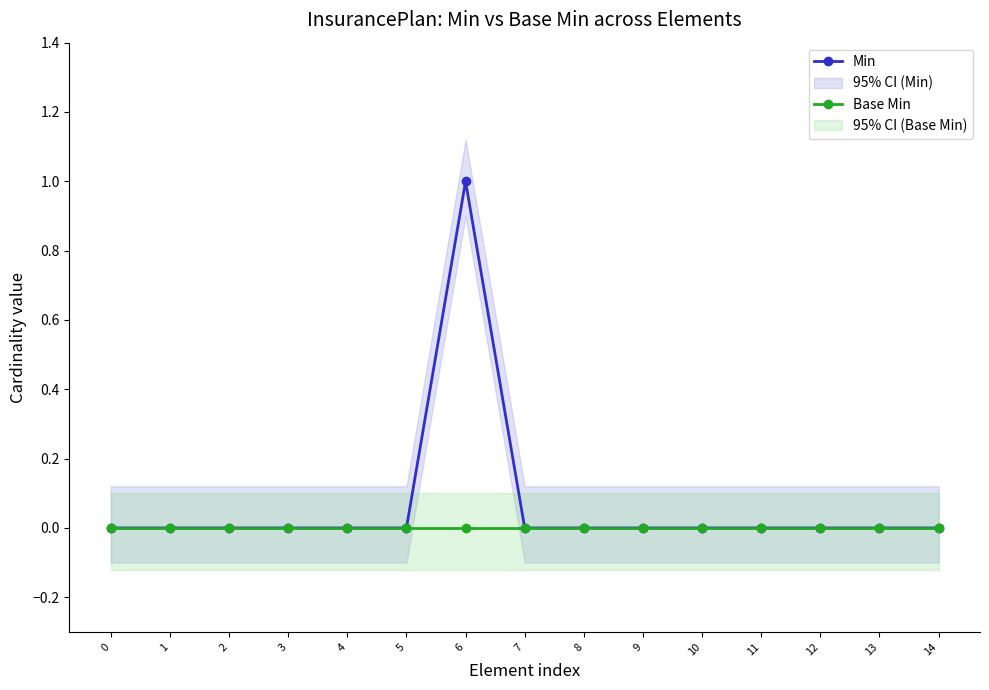

Reading left to right, list all the values displayed in this chart.

Min: 0=0	1=0	2=0	3=0	4=0	5=0	6=1	7=0	8=0	9=0	10=0	11=0	12=0	13=0	14=0
Base Min: 0=0	1=0	2=0	3=0	4=0	5=0	6=0	7=0	8=0	9=0	10=0	11=0	12=0	13=0	14=0